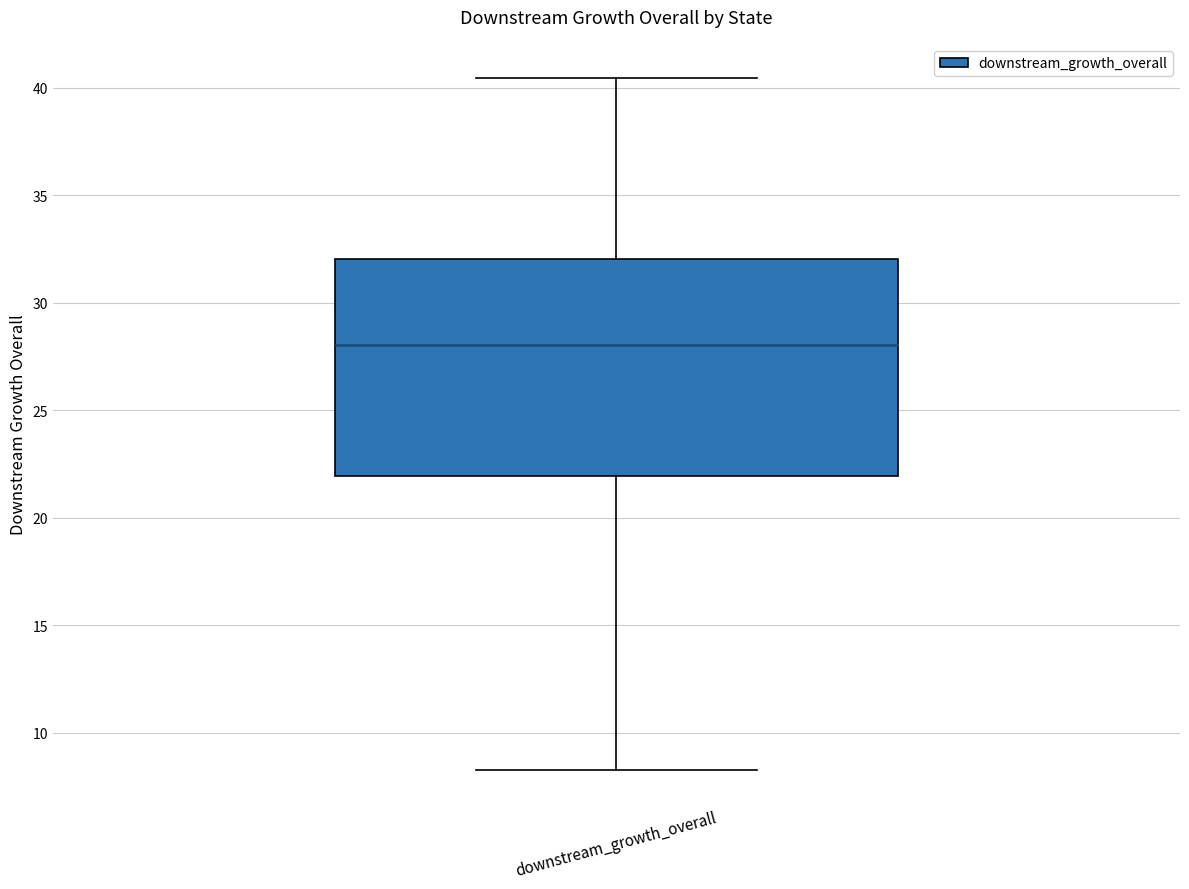

Transcribe this box plot: give where the median line is, the range the box spans, and where the two whiskers end, as read against the y-axis. The values are not printed on the chart, so give them approximately, as read against the axis.

median 28.0, box 22.0 to 32.0, whiskers 8.5 to 40.5